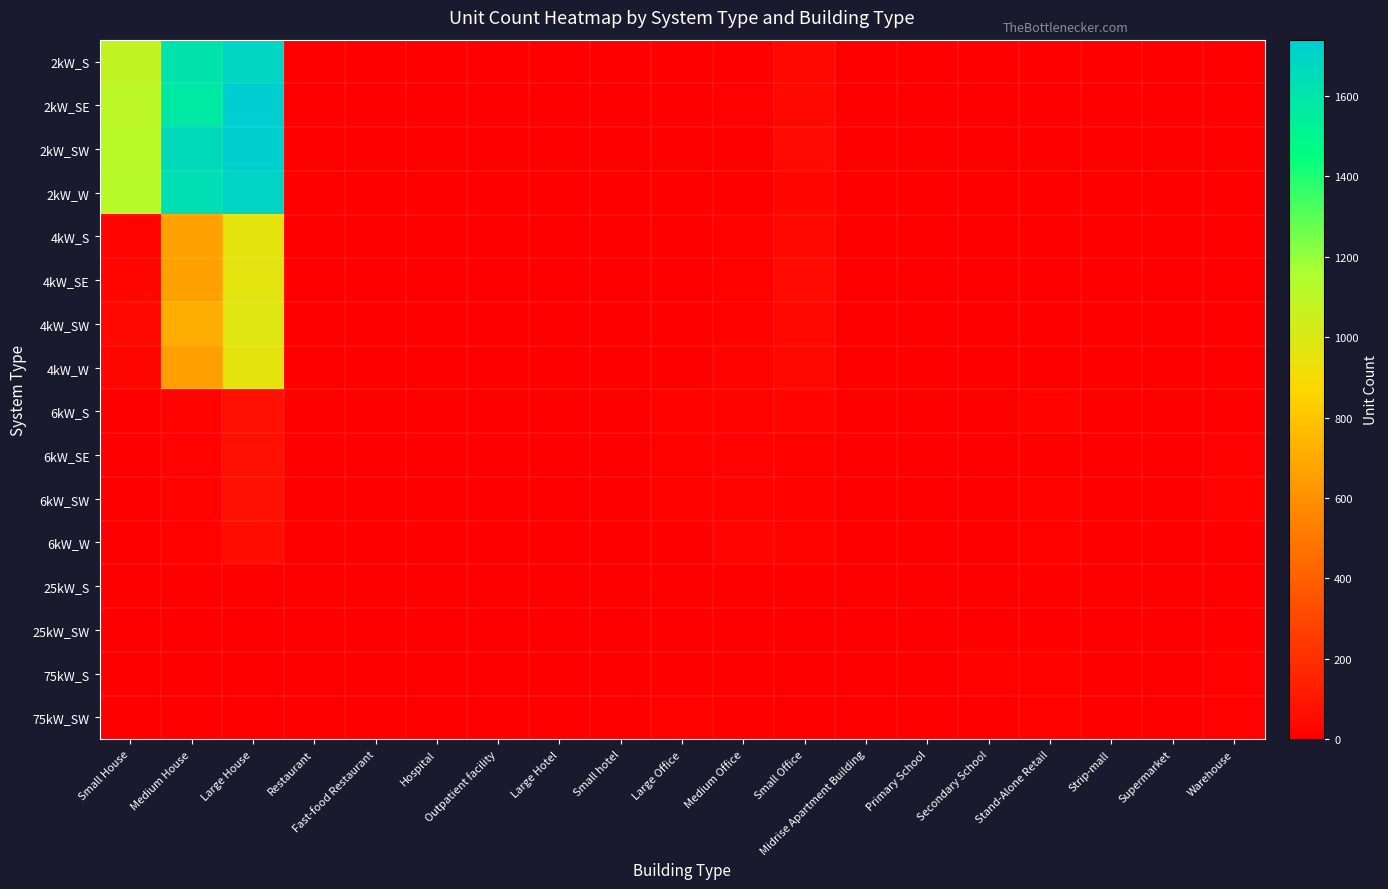

What is the spread (max minus min) of values at Outpatient facility?

4